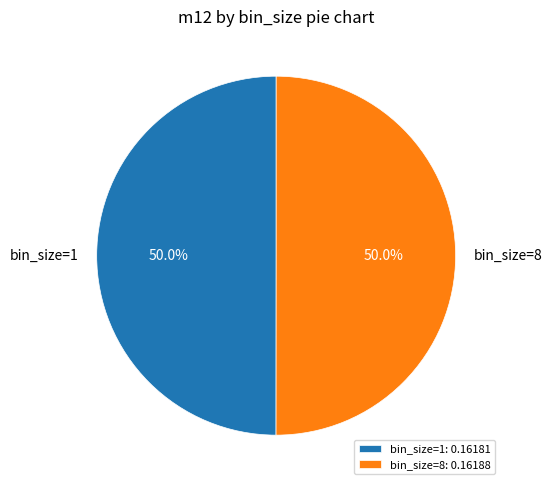

True or false: bin_size=1 accounts for 43% of the total.

False